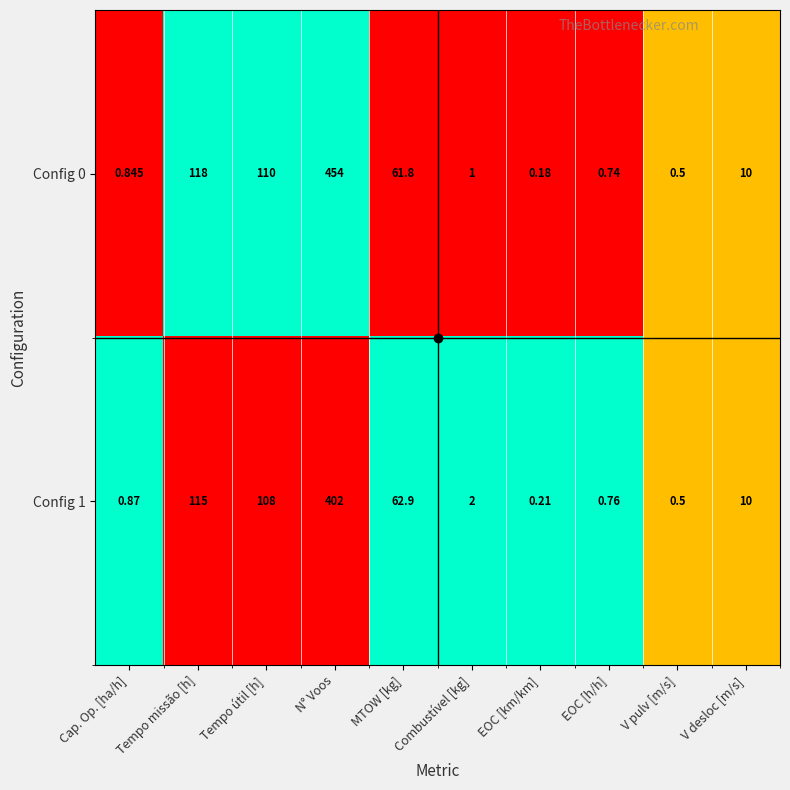

At which label does Config 0 reach its minimum?

EOC [km/km]